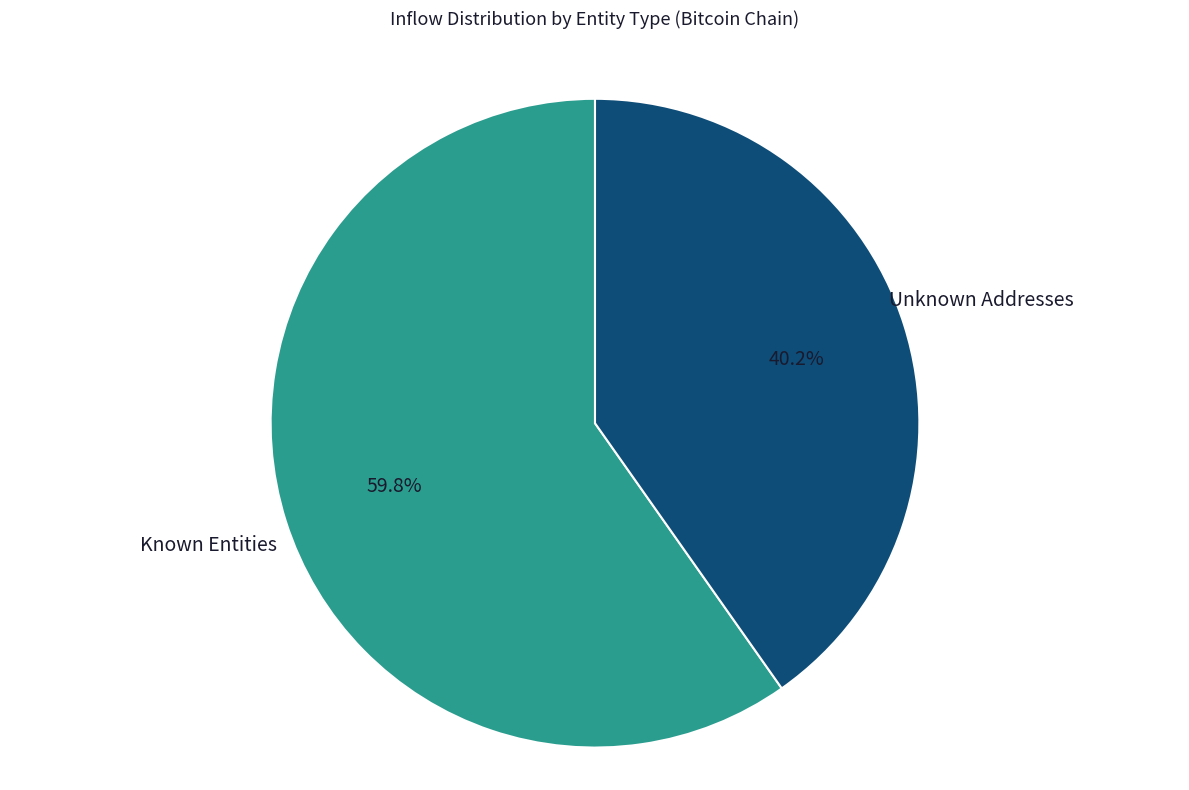

Is there a majority slice in this chart?

Yes